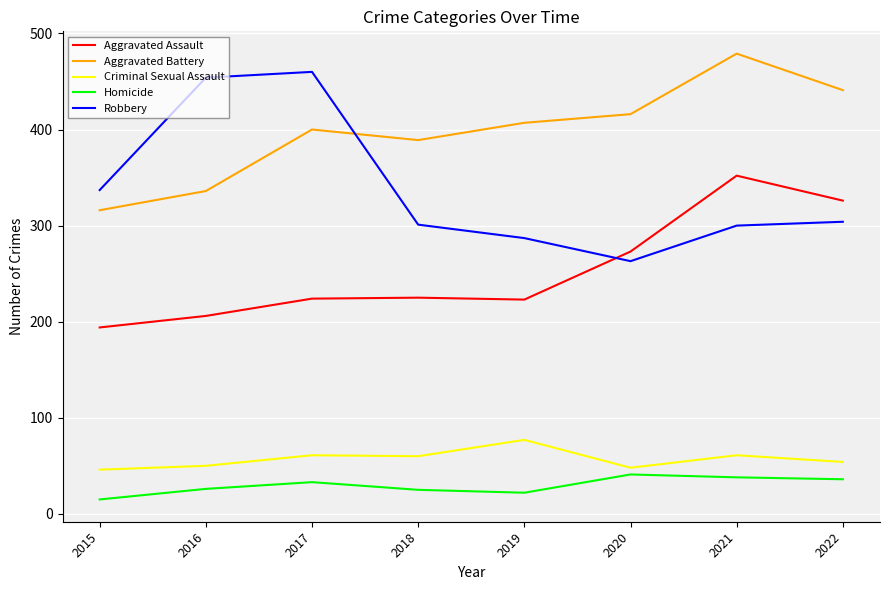

The Criminal Sexual Assault series shows 69 at 2015. True or false?

False